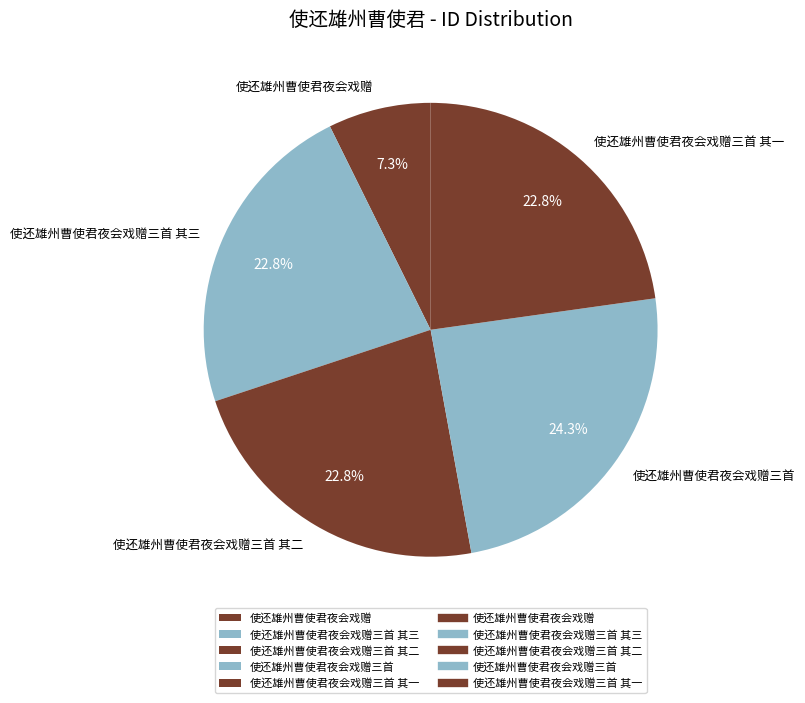

To the nearest percent, what percentage of the pie is 使还雄州曹使君夜会戏赠三首 其三?

23%